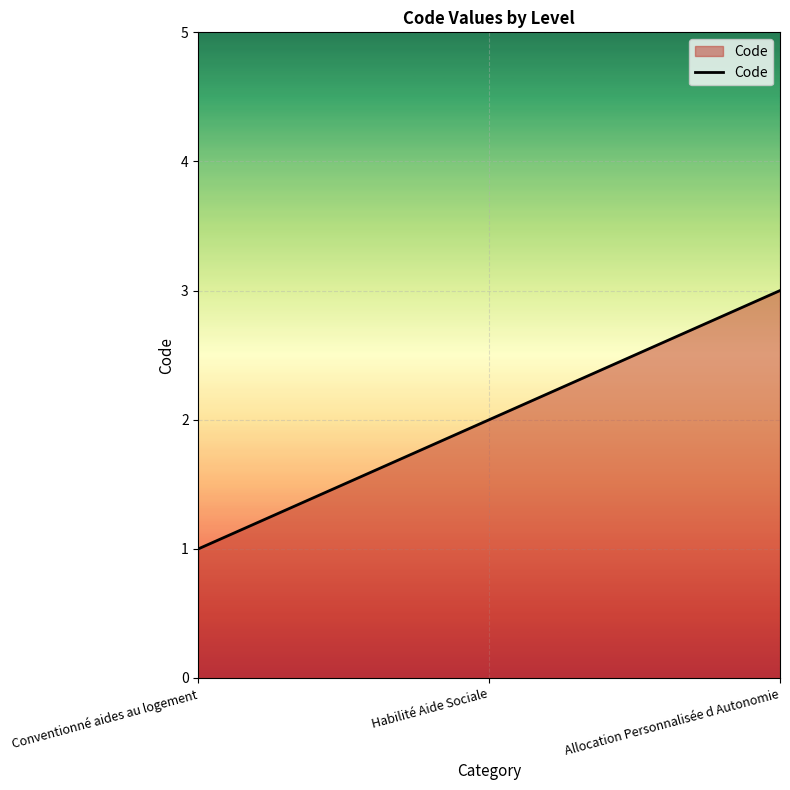

Is it true that the value at Allocation Personnalisée d Autonomie is 5?

False